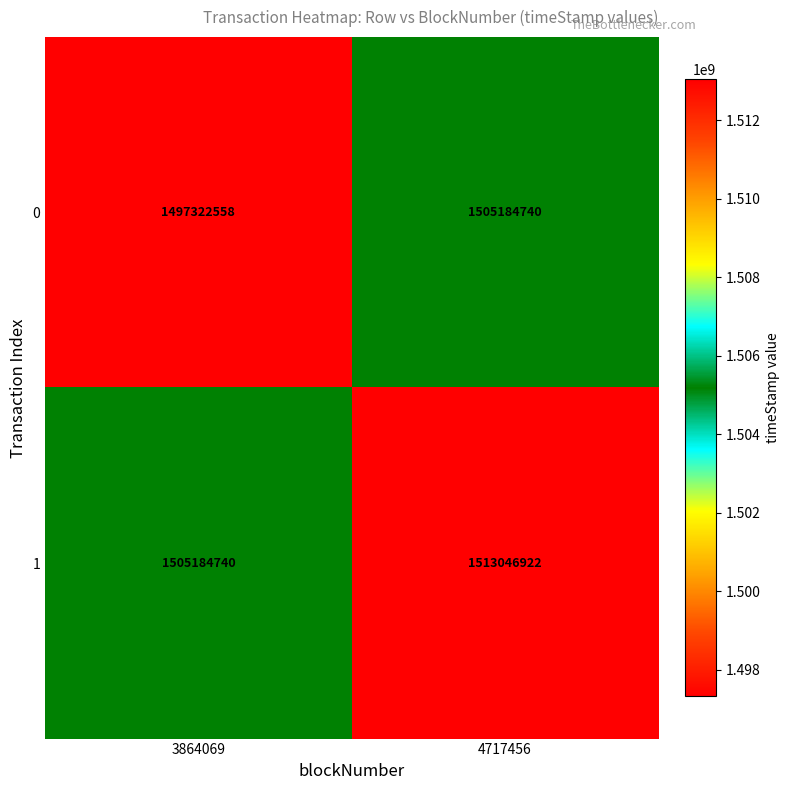

What is the difference between the 0 values at 3864069 and 4717456?

7862182